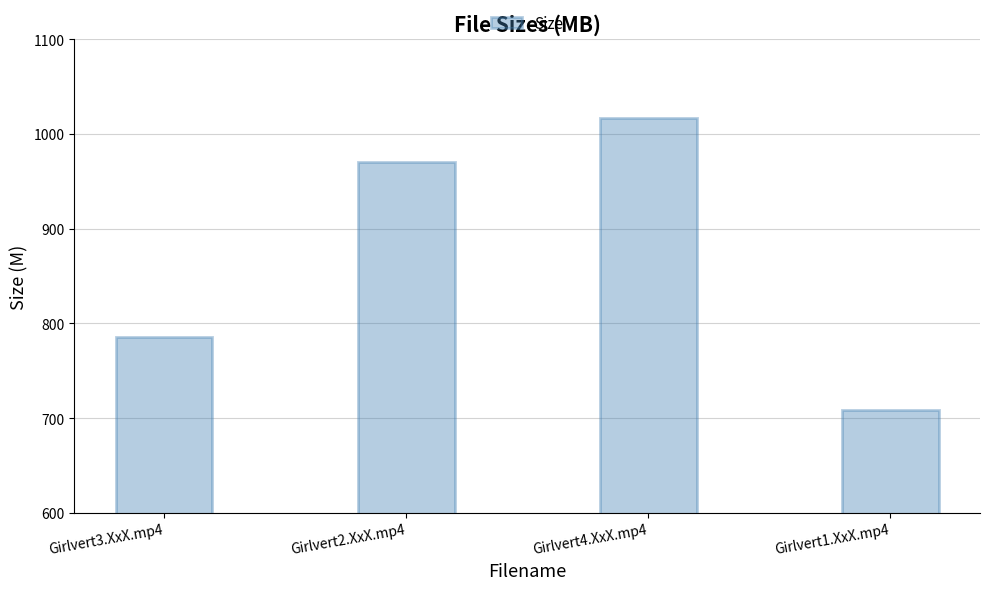

At which label is the value closest to 862?

Girlvert3.XxX.mp4